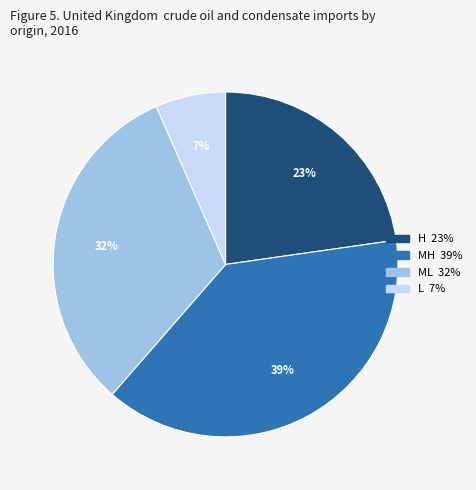

The H slice represents 32% of the pie. True or false?

False